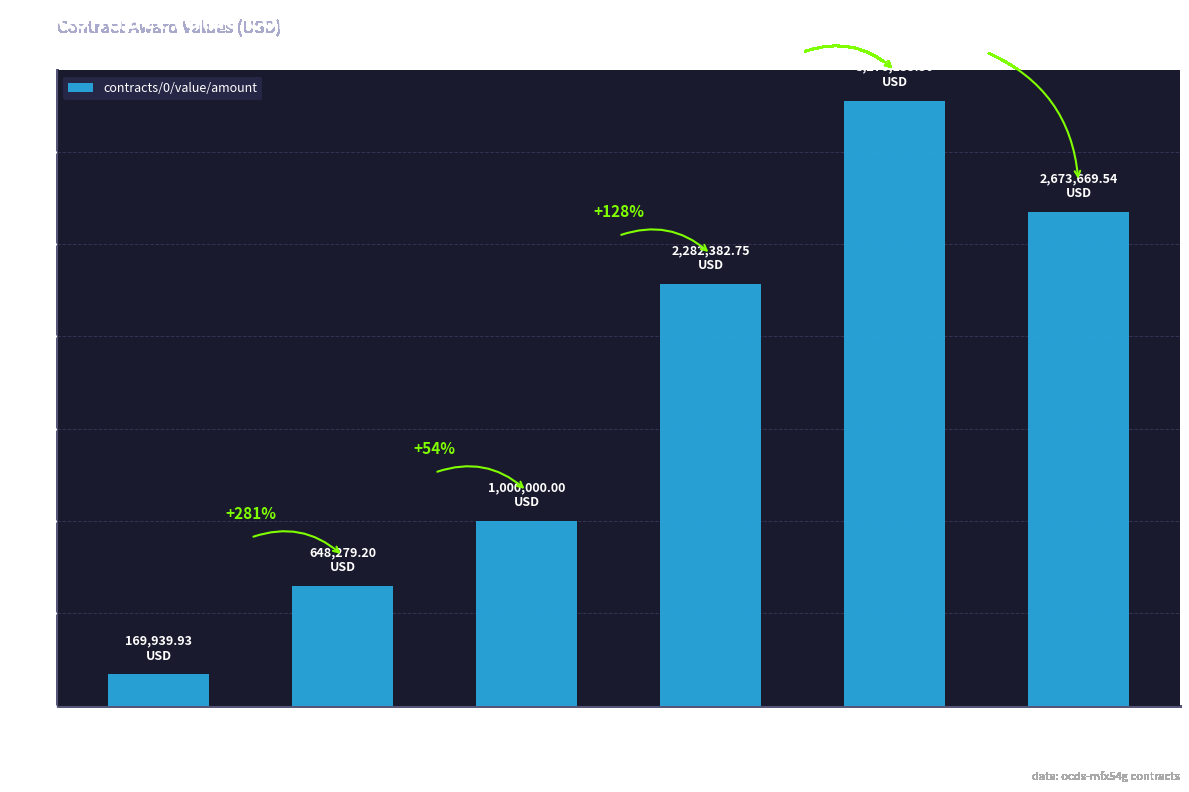

Does the chart contain any negative values?

No